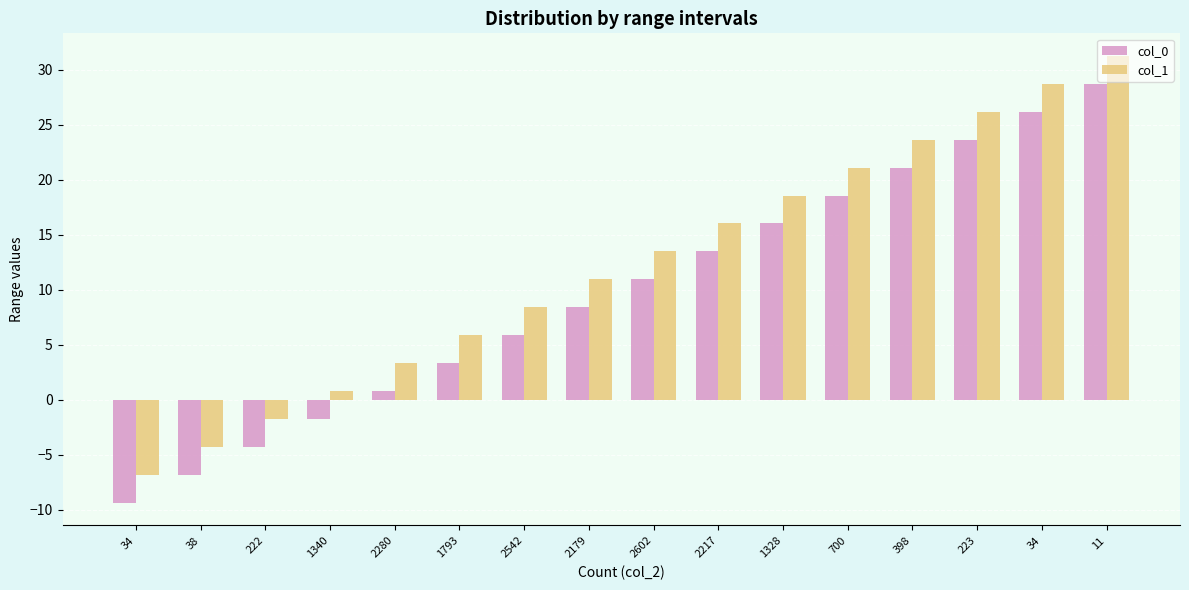

How many bars are there in each group?

2